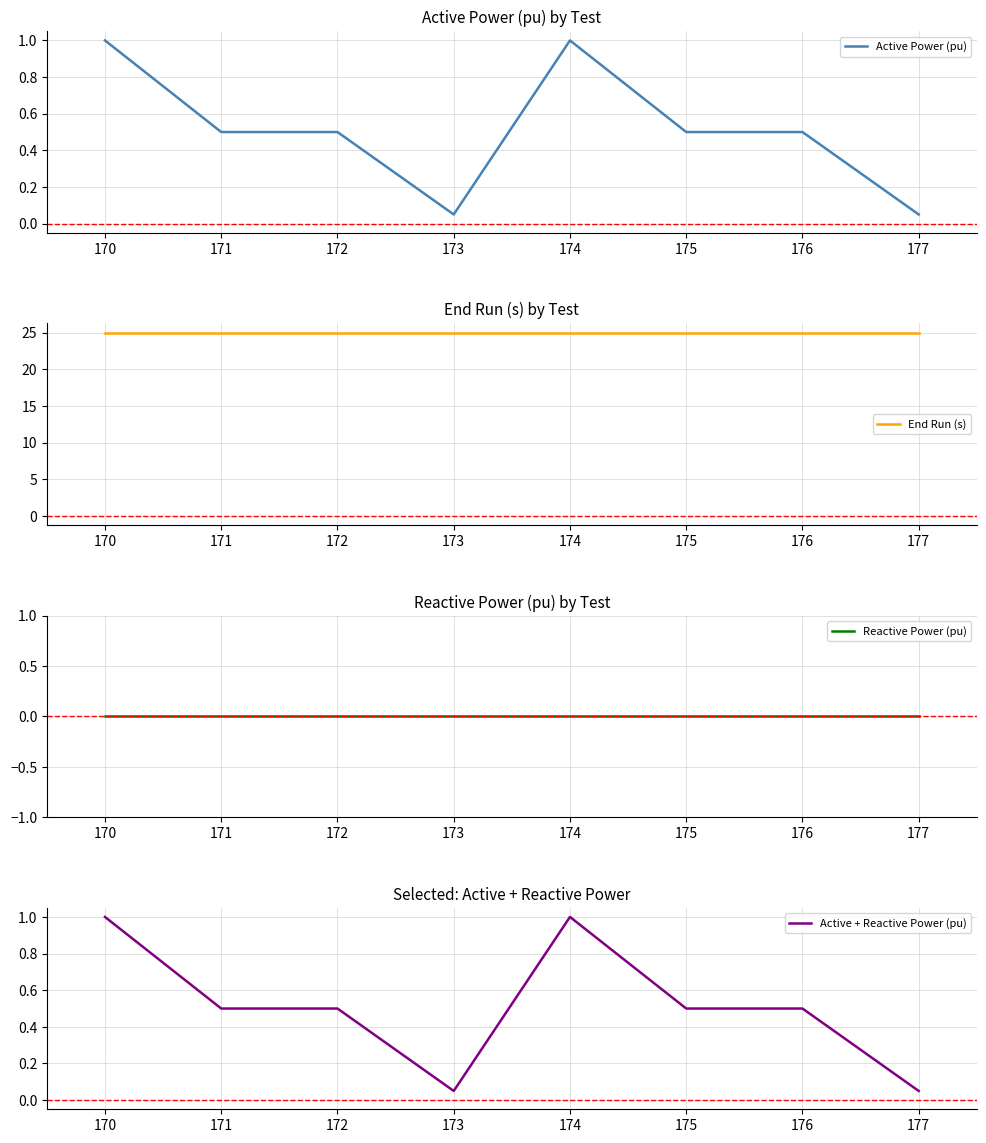

True or false: Active + Reactive Power (pu) has more than 2 interior local peaks.

False